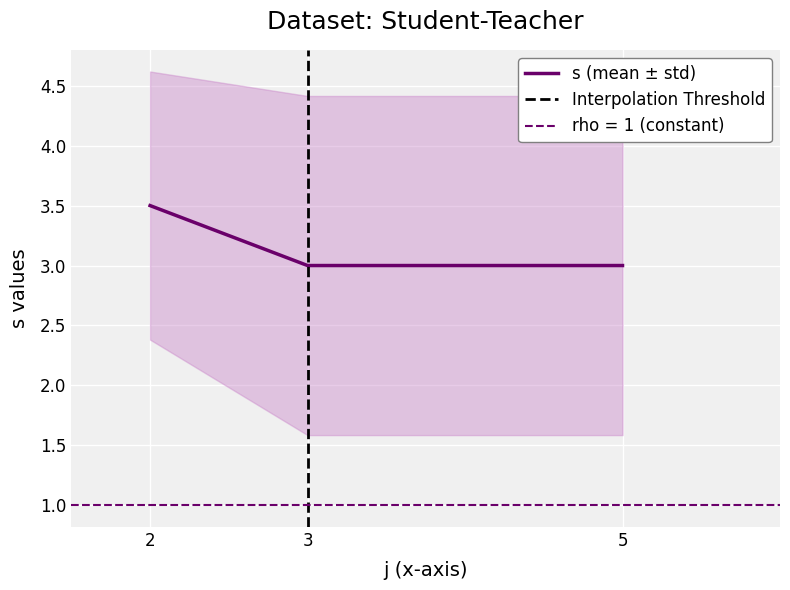

The s (mean ± std) series shows 3.0 at 5. True or false?

True